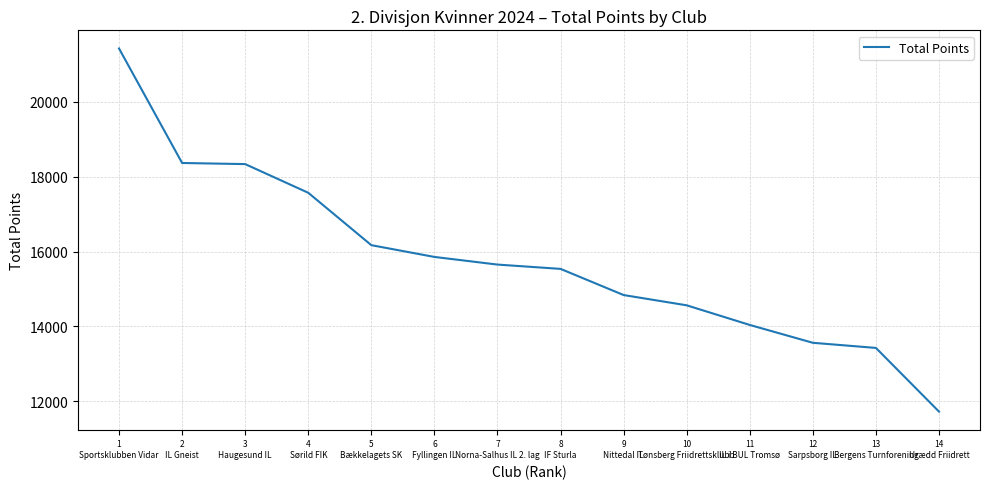

Between 12
Sarpsborg IL and 3
Haugesund IL, which is larger?

3
Haugesund IL